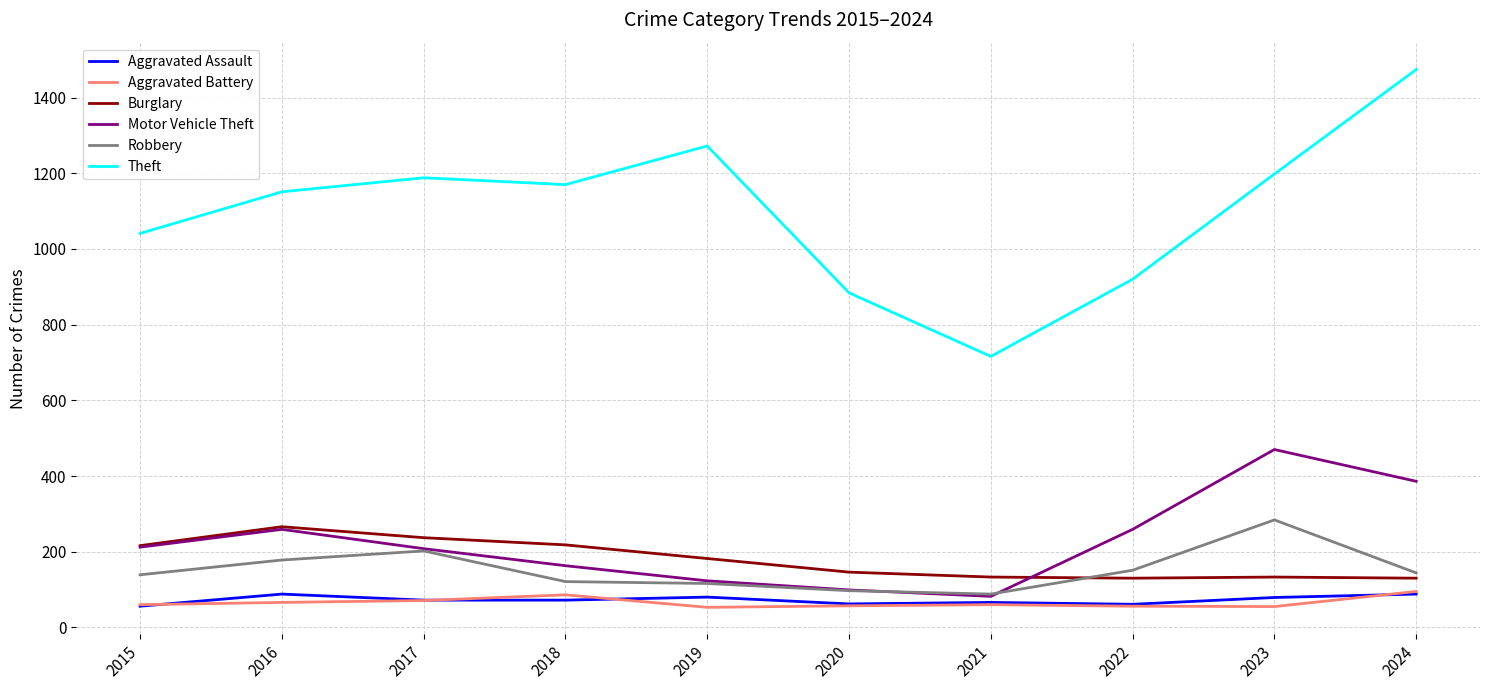

Read the Robbery value at 2023.

284